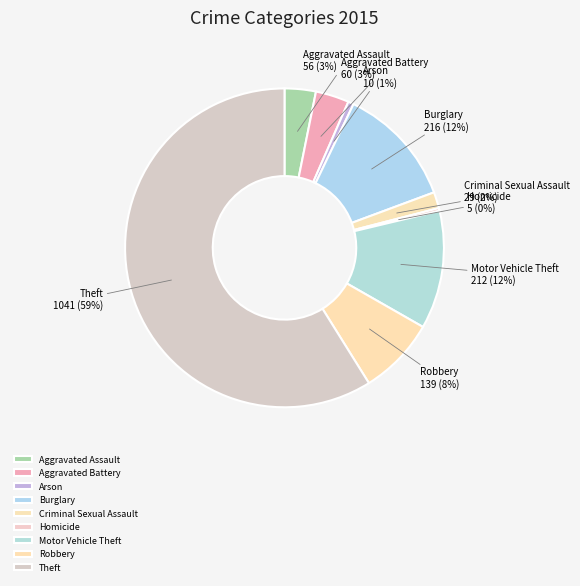

What percentage is the Aggravated Battery slice, to the nearest percent?

3%